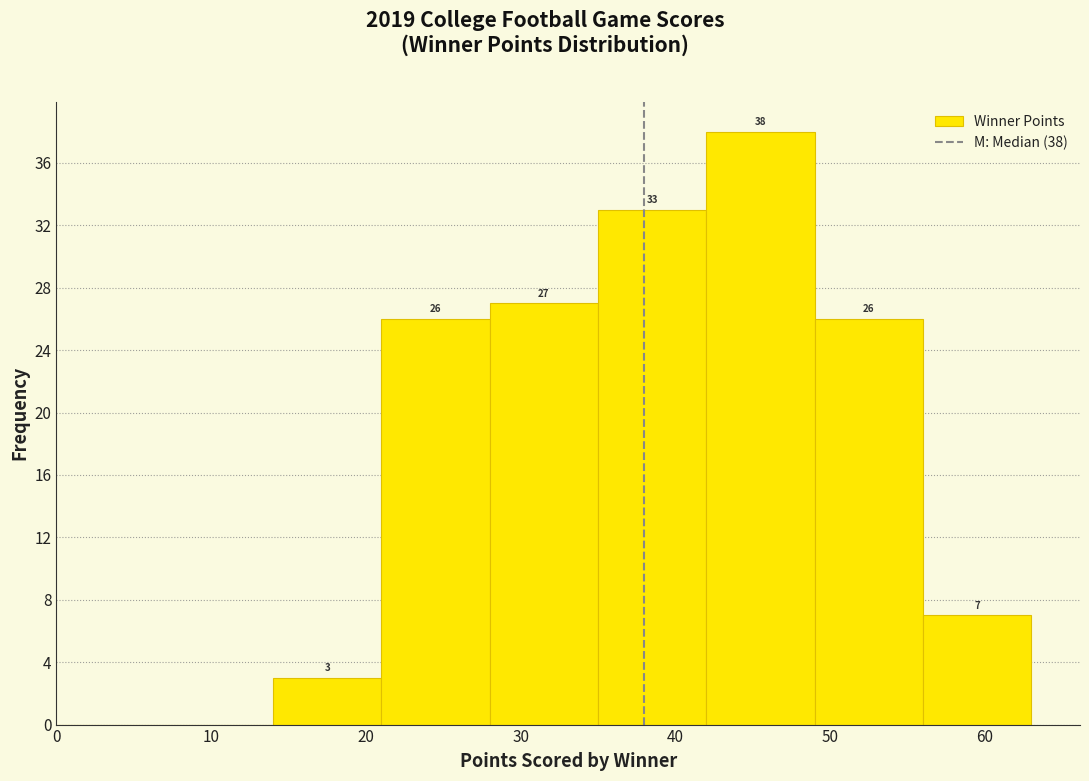

Over which range of the x-axis is the bar tallest?

42 to 49